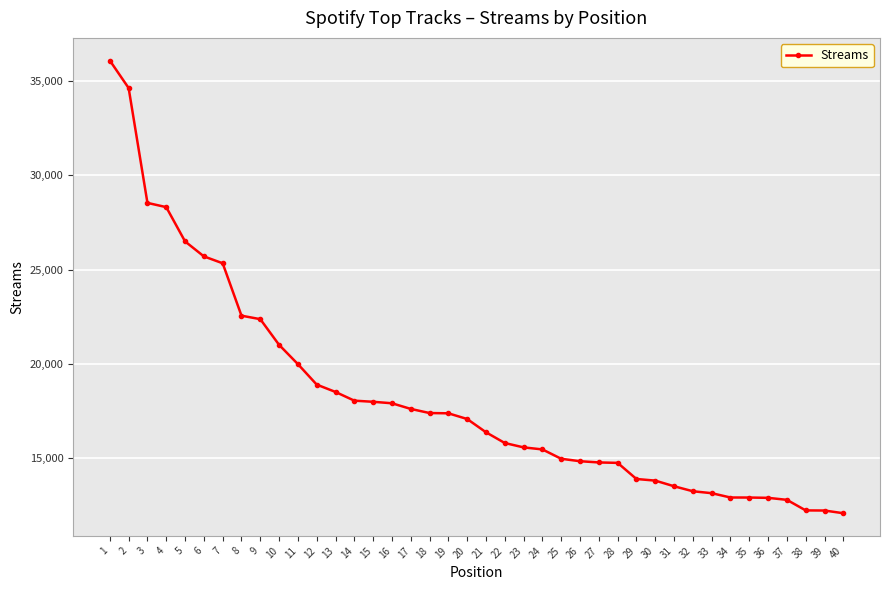

Read the value at 32, to the nearest 10.

13260